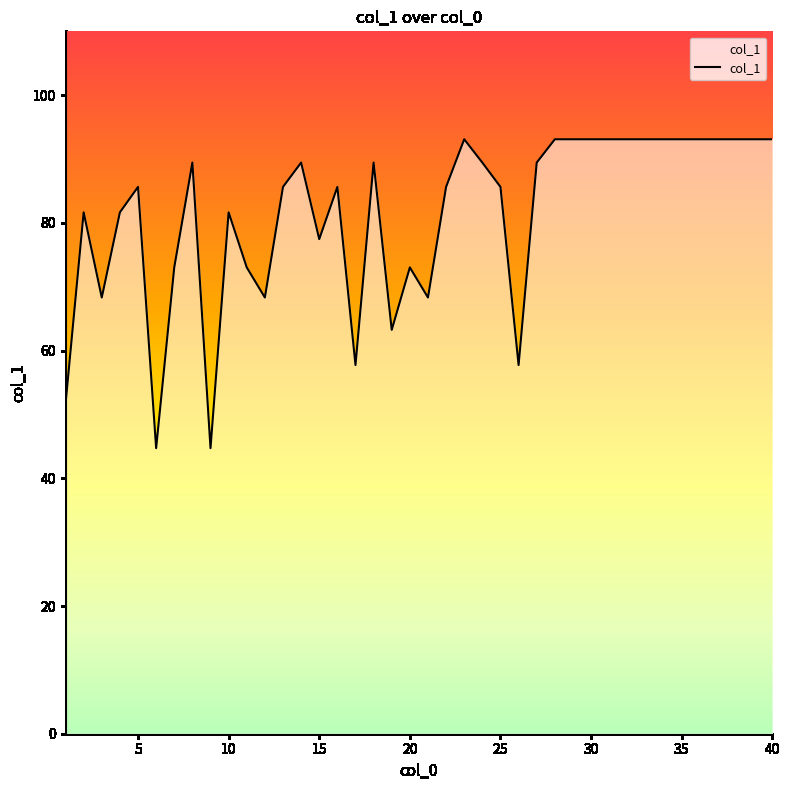

What is the greatest value displayed?

93.1